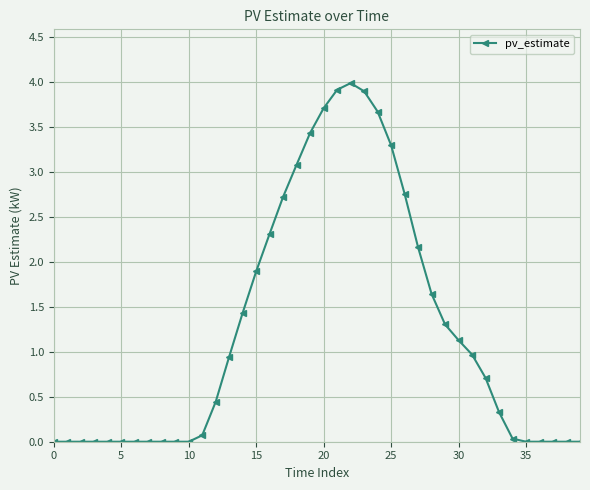

True or false: the data has more than 0 interior local peaks.

True